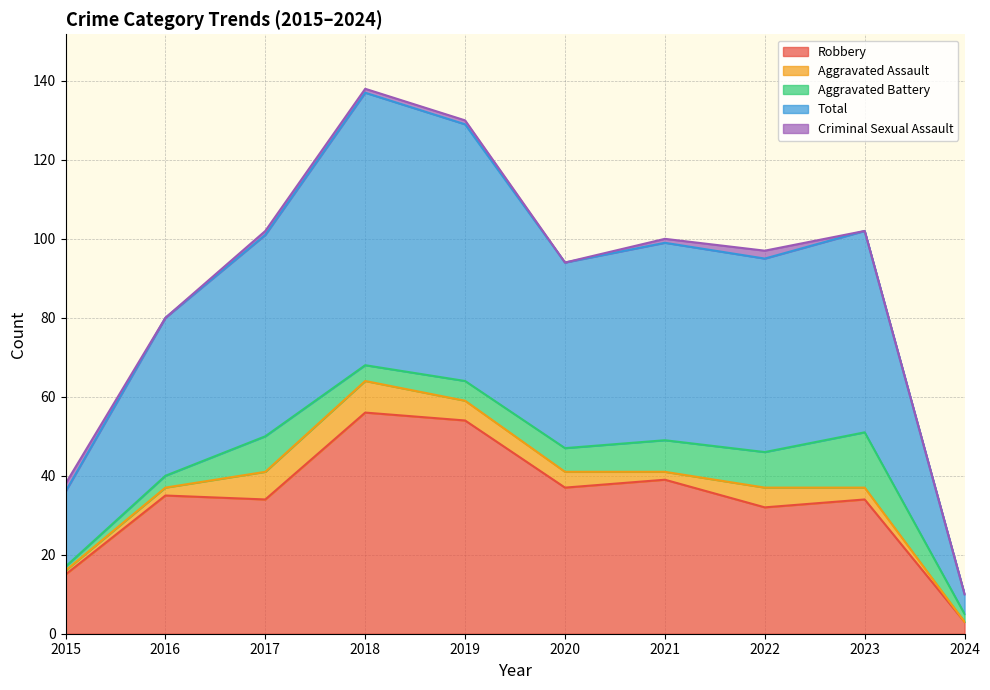

The value of Aggravated Battery at 2023 is 23. True or false?

False